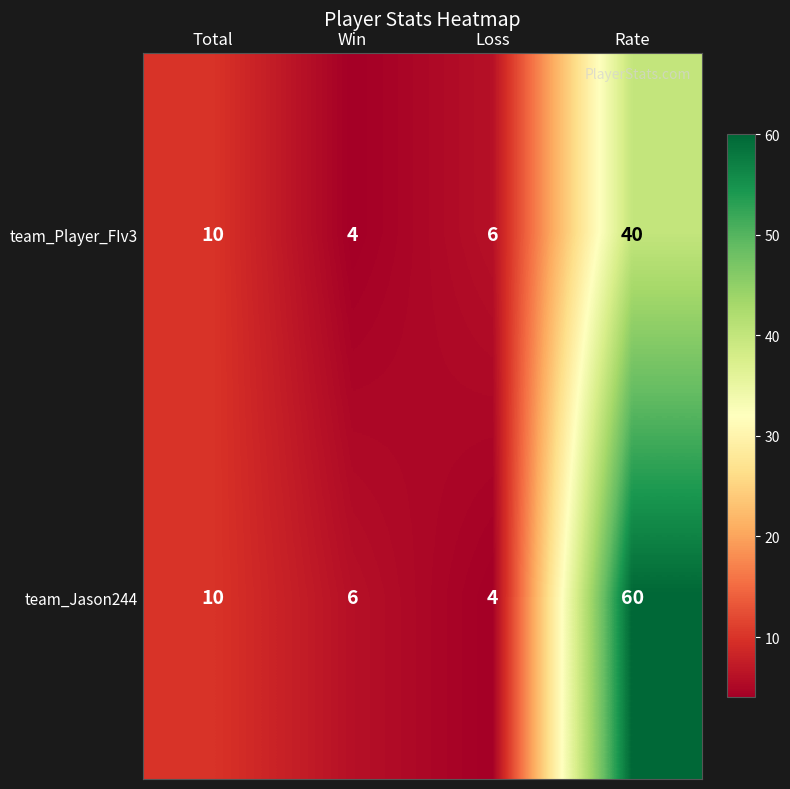

The value of team_Player_FIv3 at Total is 10. True or false?

True